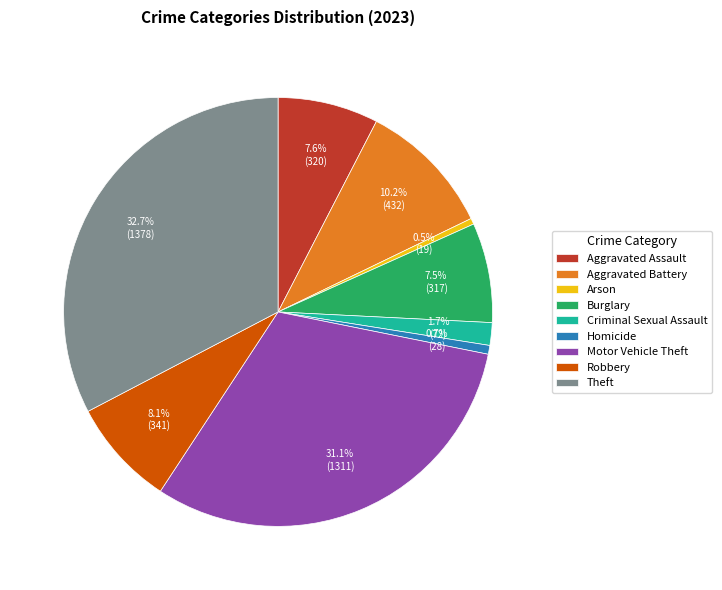

Is the sum of Theft and Criminal Sexual Assault greater than half?

No